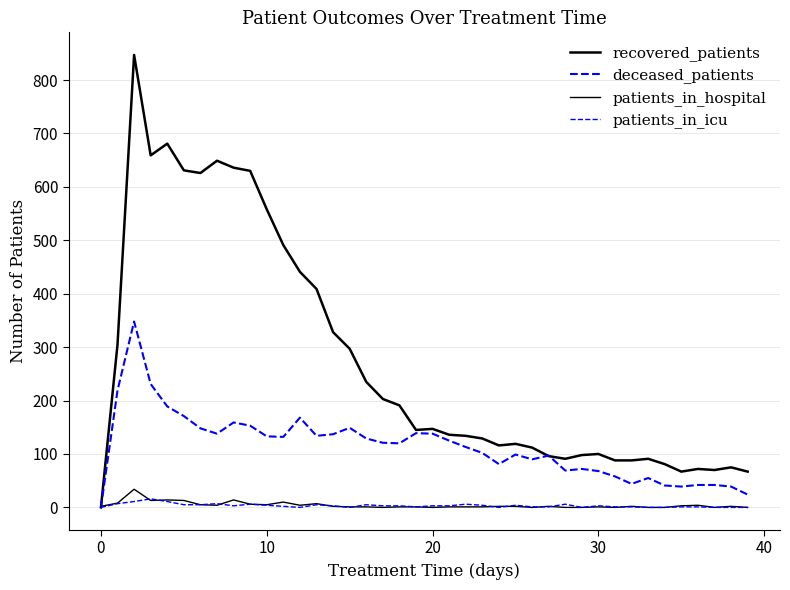

What is the greatest value displayed?

847